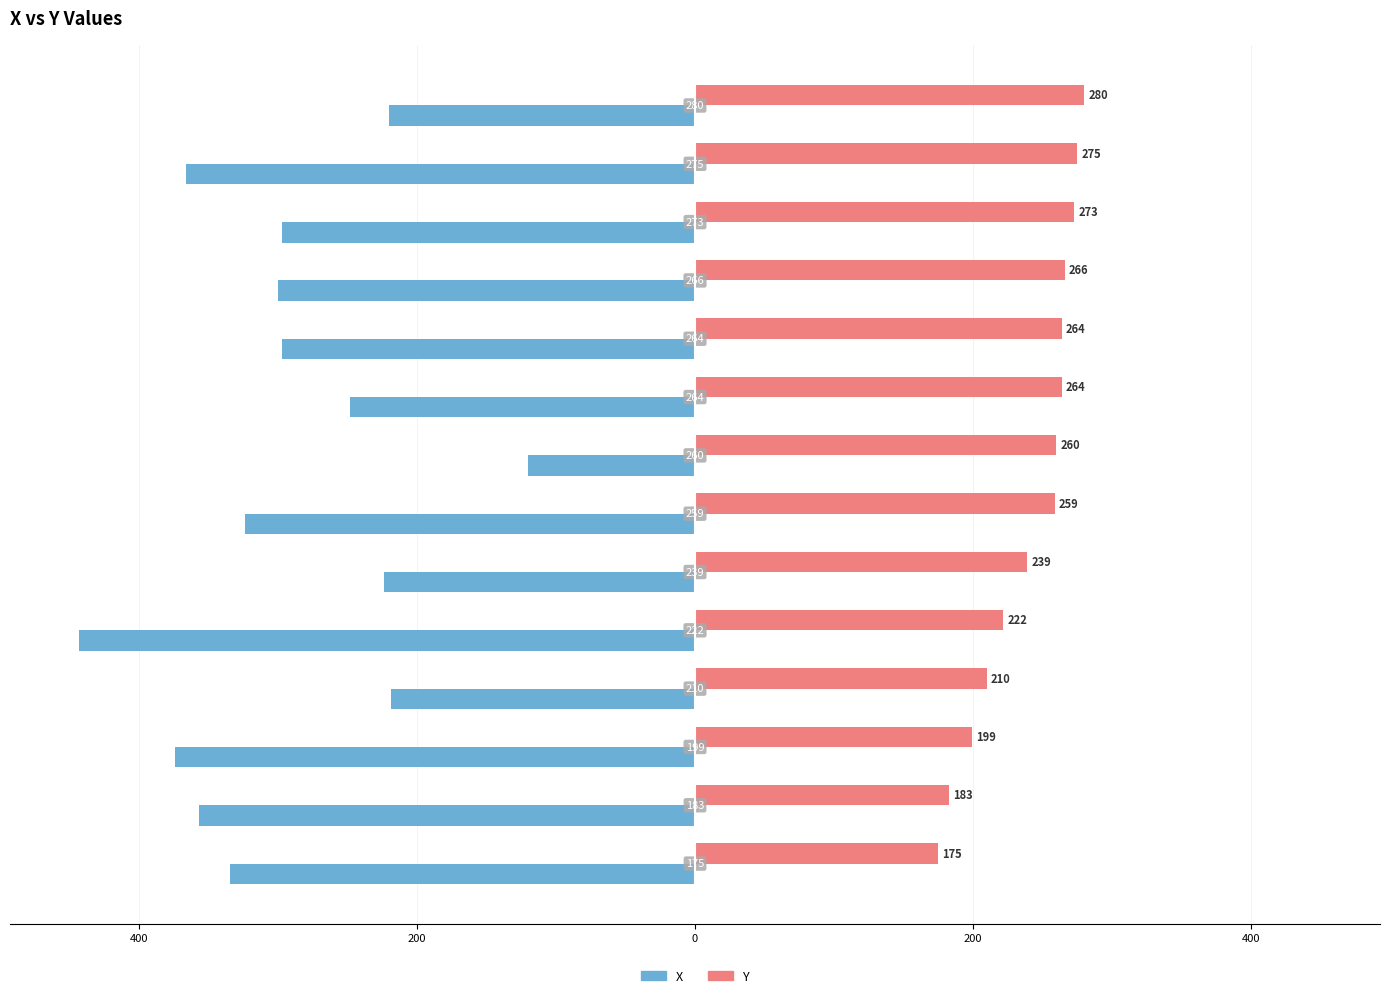

What is the minimum value for Y?

175